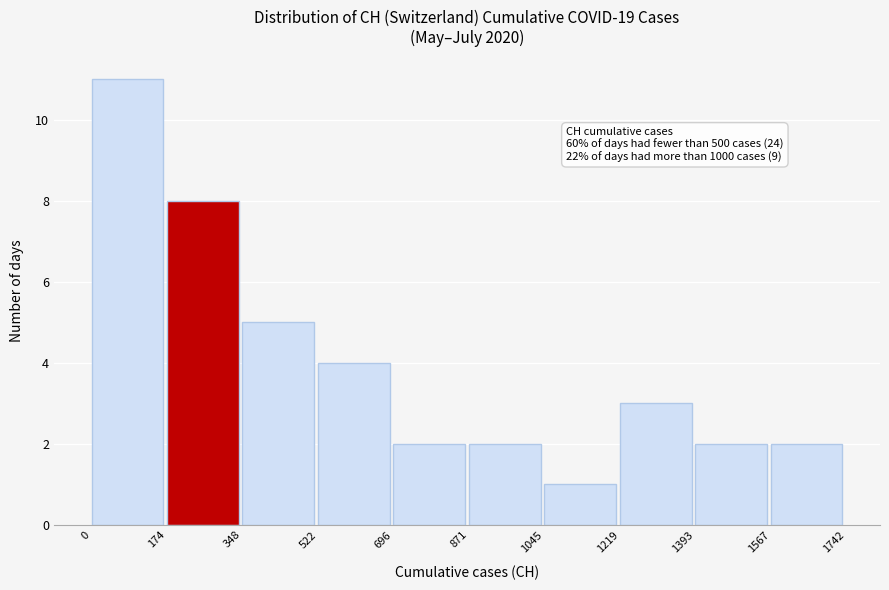

Which range on the x-axis has the tallest bar?

0 to 174